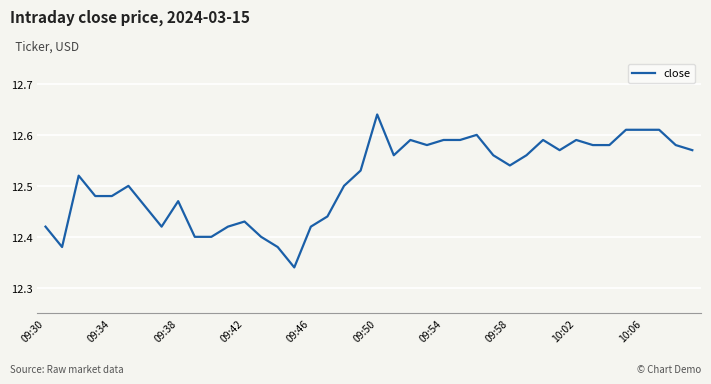

What is the difference between the second highest and second lowest values?

0.2